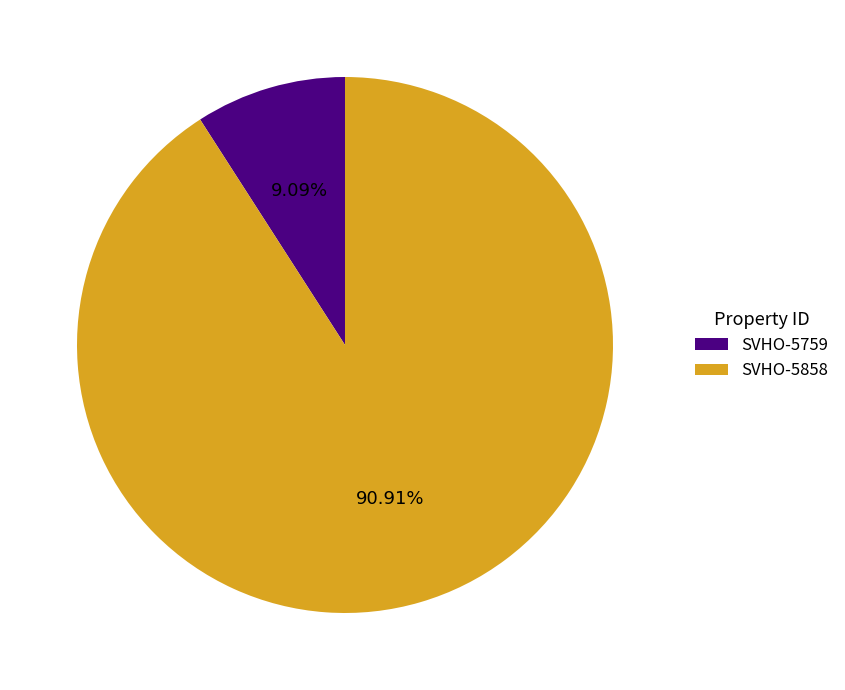

True or false: SVHO-5858 accounts for 91% of the total.

True